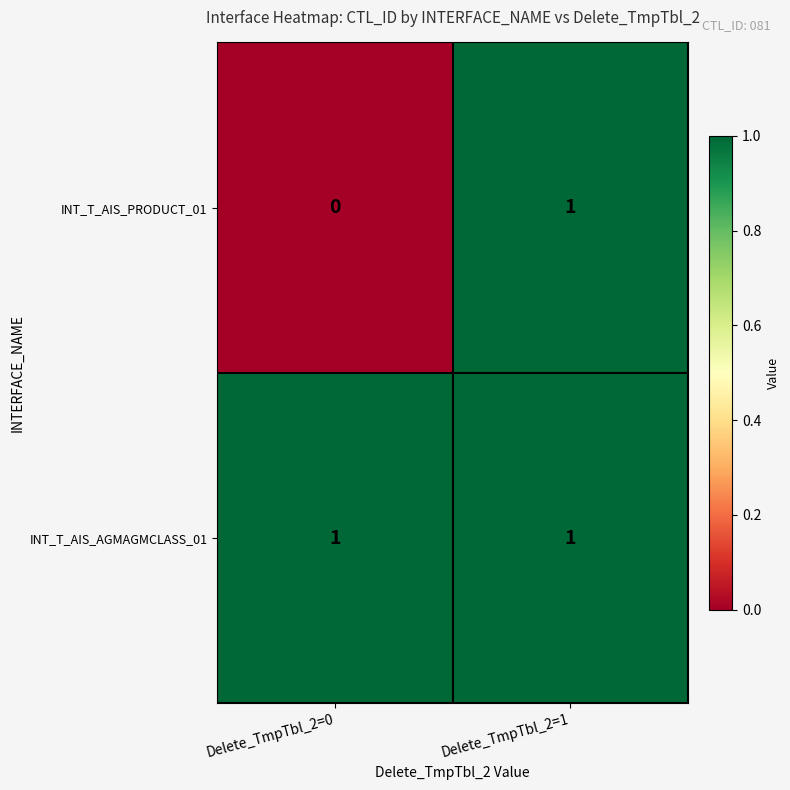

Is it true that INT_T_AIS_PRODUCT_01 equals 2 at Delete_TmpTbl_2=1?

False